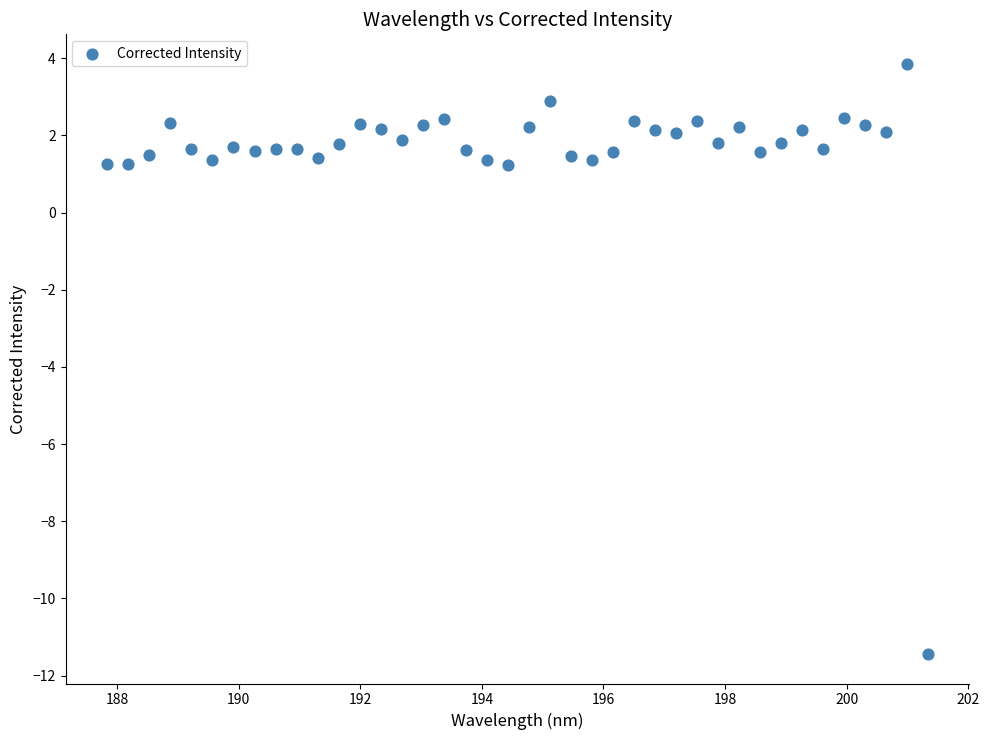

What is the range of X values (max minus min)?

13.5